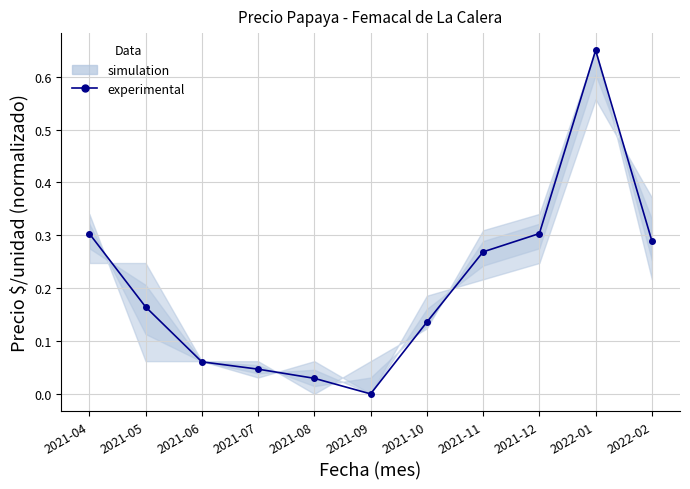

Between 2021-10 and 2021-11, which is larger?

2021-11